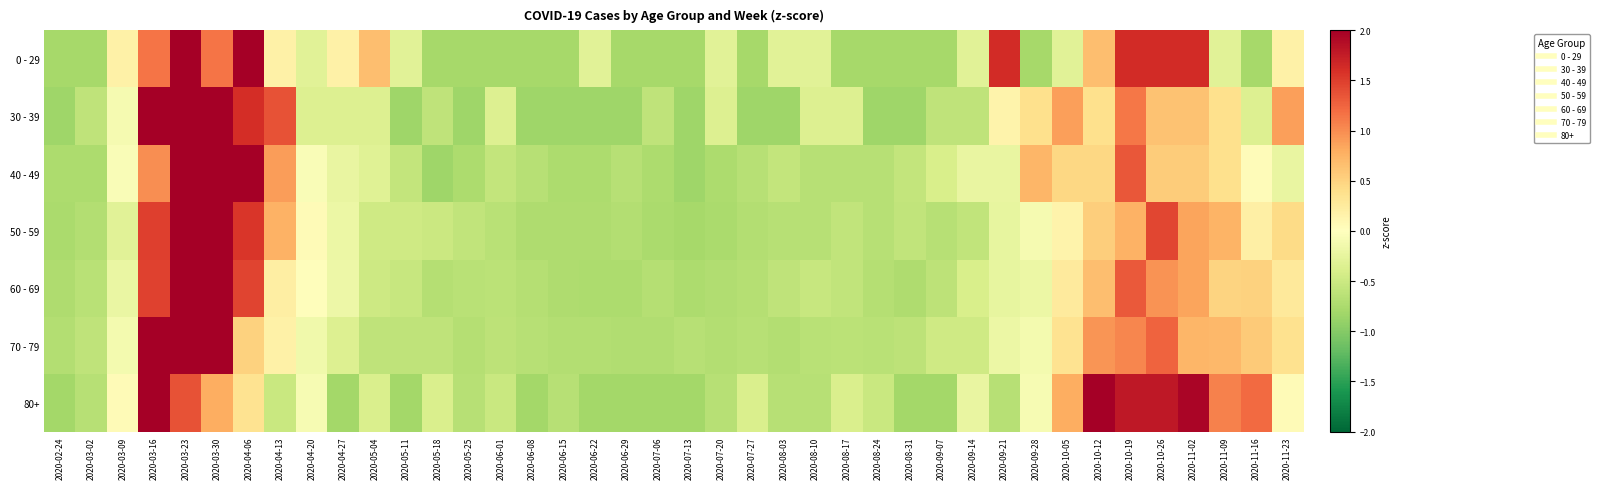

At 2020-05-04, list the series in order from largest to smallest.

0 - 29, 40 - 49, 30 - 39, 80+, 50 - 59, 60 - 69, 70 - 79